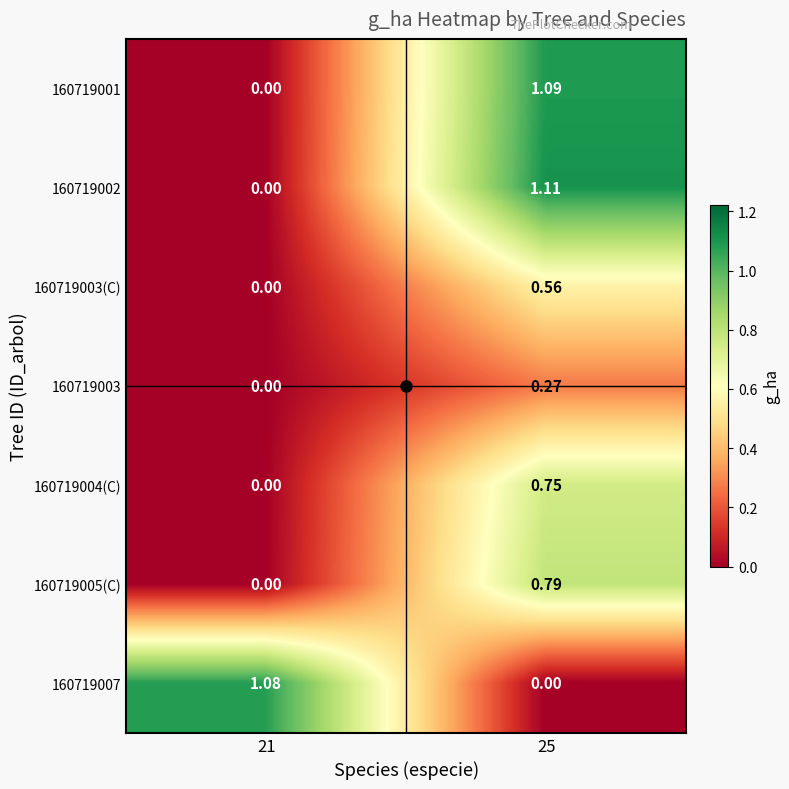

Is the value of 160719003(C) at 25 greater than the value of 160719002 at 21?

Yes